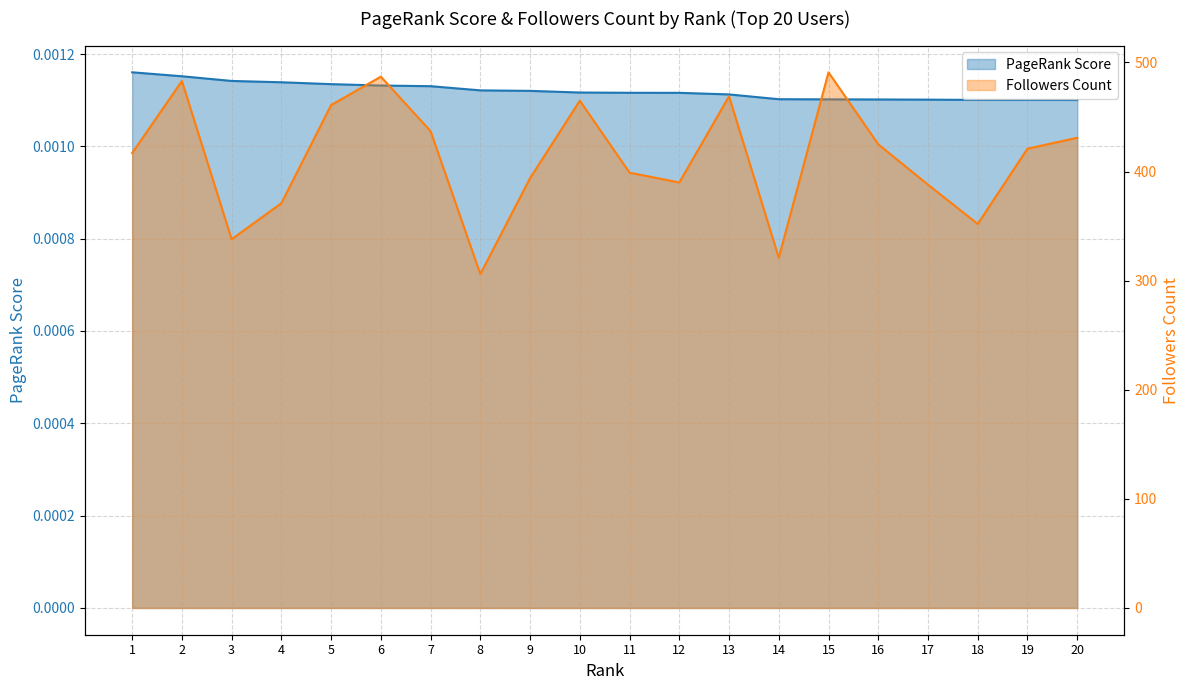

Count the number of data series in this chart.

2